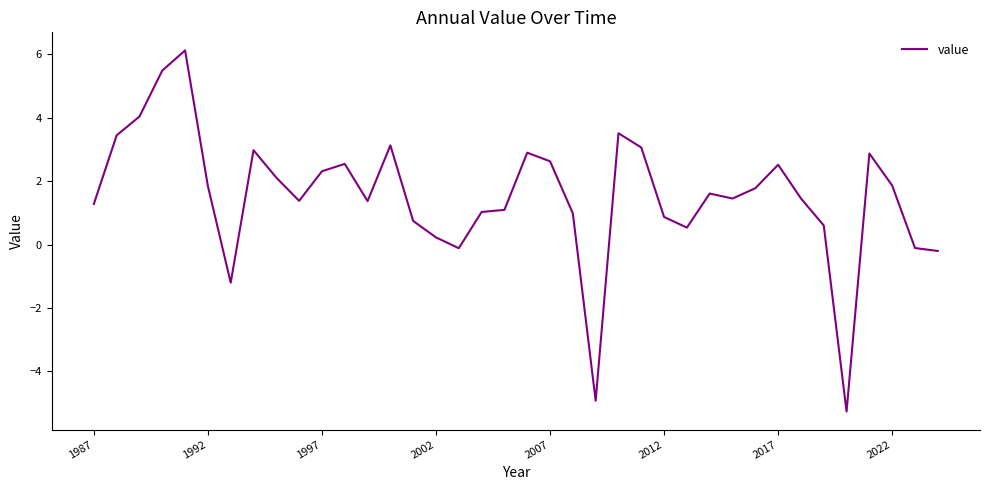

How many positive values are there?

32